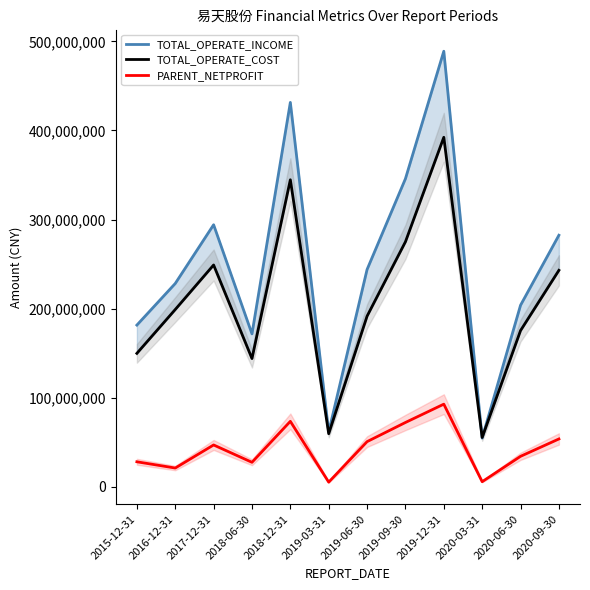

List the labels in order of TOTAL_OPERATE_INCOME value, smallest first.

2020-03-31, 2019-03-31, 2018-06-30, 2015-12-31, 2020-06-30, 2016-12-31, 2019-06-30, 2020-09-30, 2017-12-31, 2019-09-30, 2018-12-31, 2019-12-31